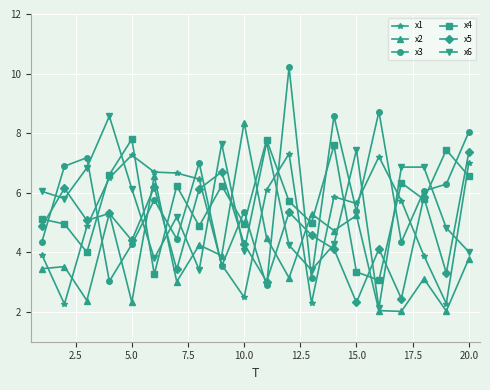

What is the maximum value for x1?

7.3